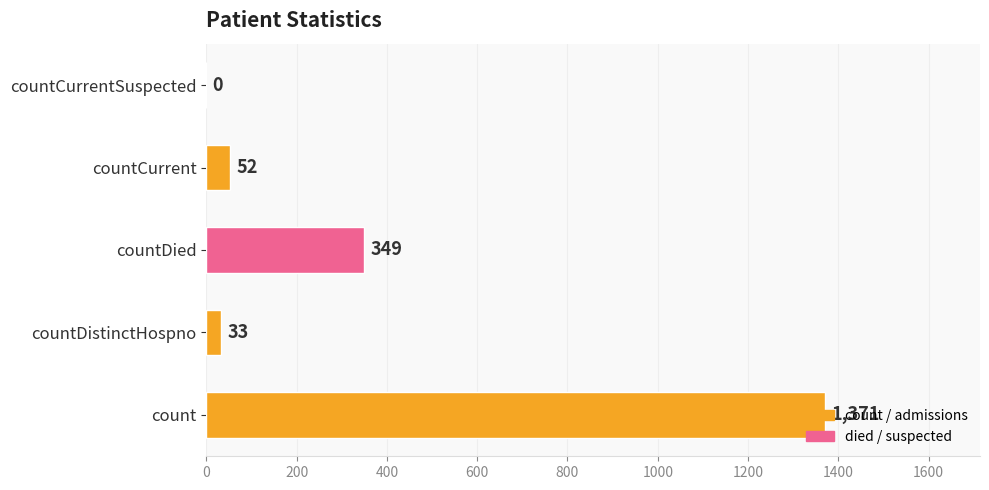

The value at countDied is 545. True or false?

False